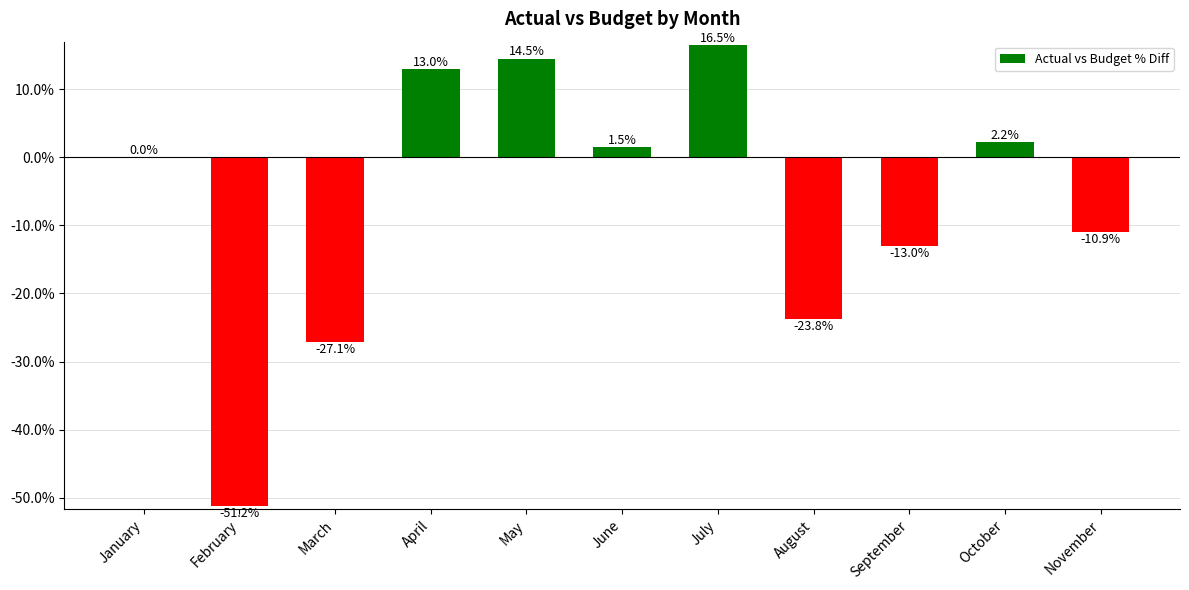

Which category has the highest value across all series?

July